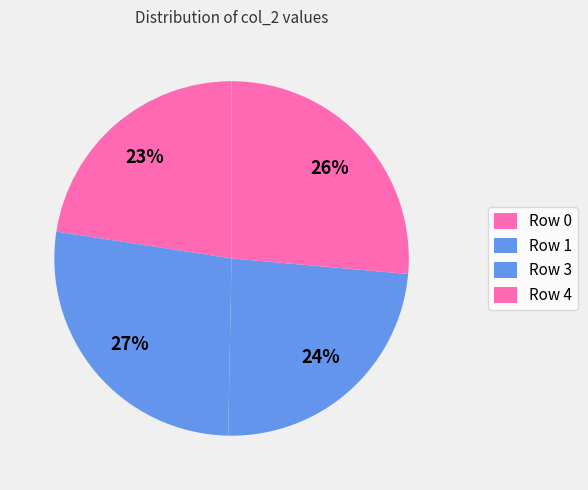

Rank the categories by value from highest to lowest.

Row 1, Row 4, Row 3, Row 0